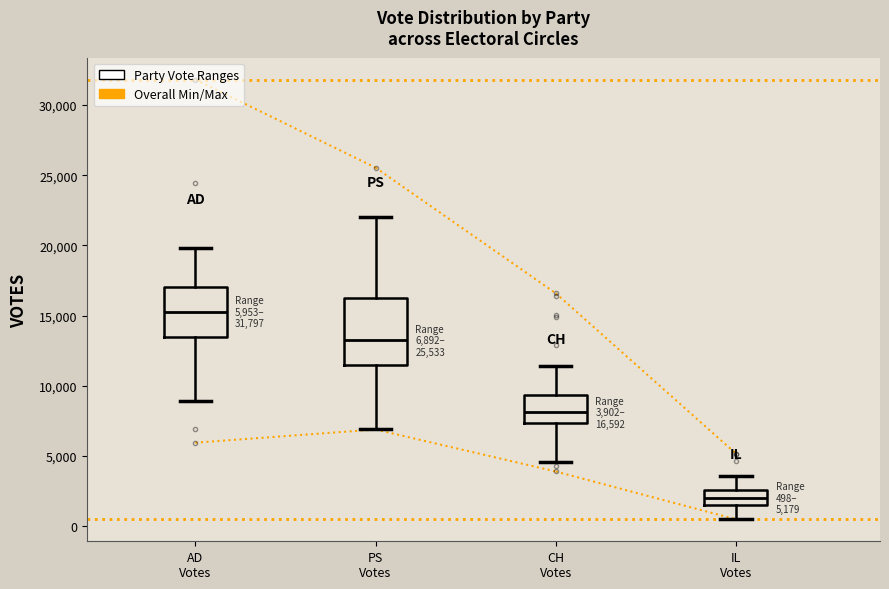

Which box has the lowest median line?

IL Votes